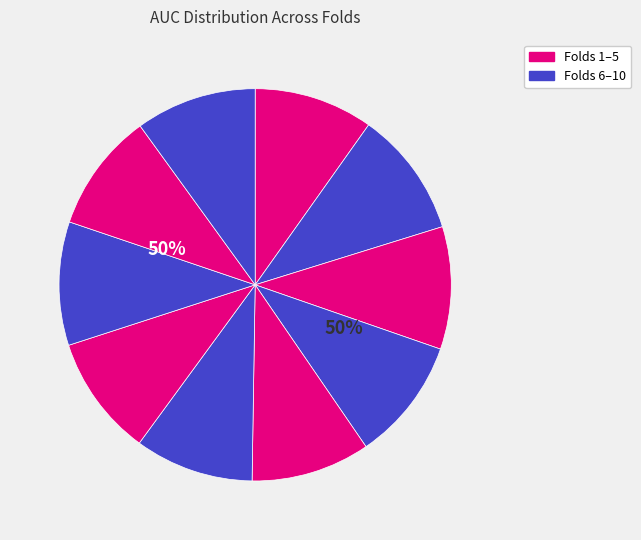

Is it true that Fold 3 is 1% of the pie?

False